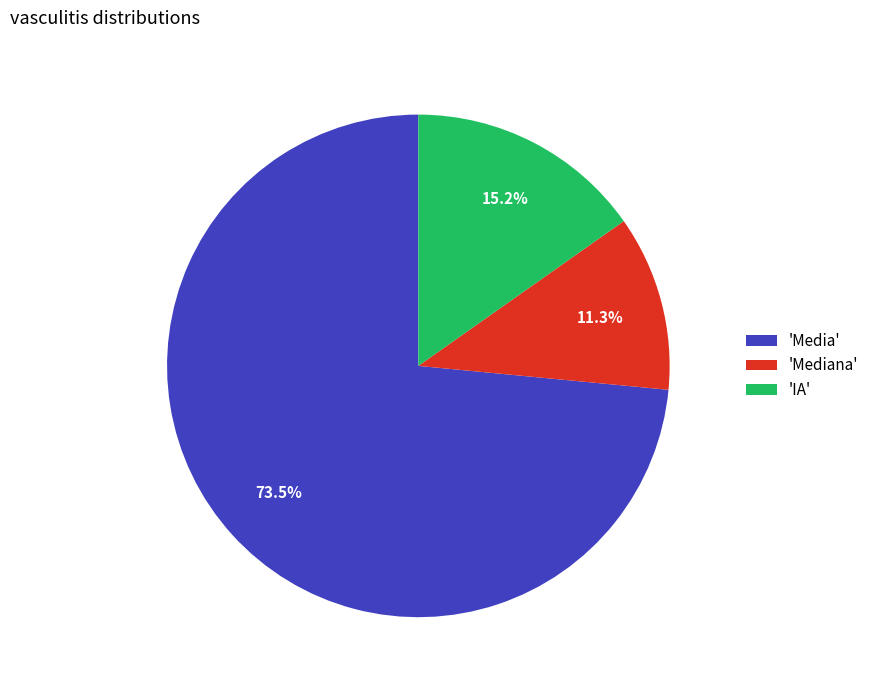

What is the smallest slice in the pie chart?

'Mediana'